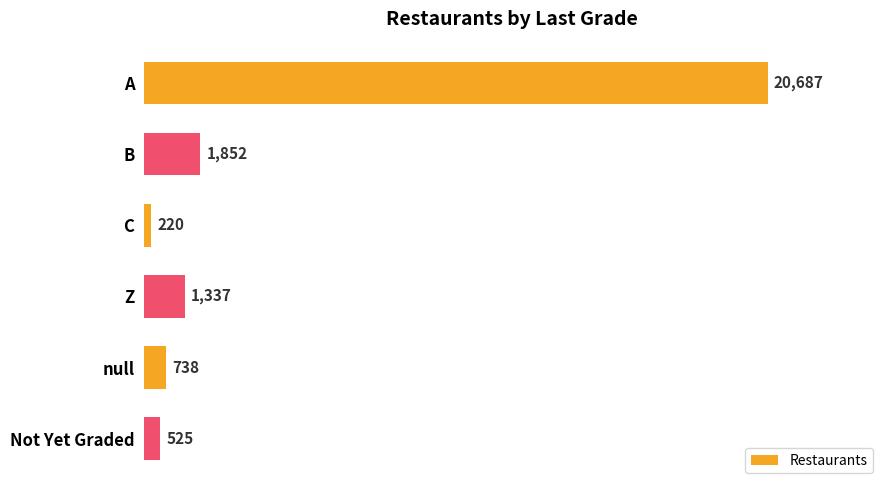

What position from the top is A?

1